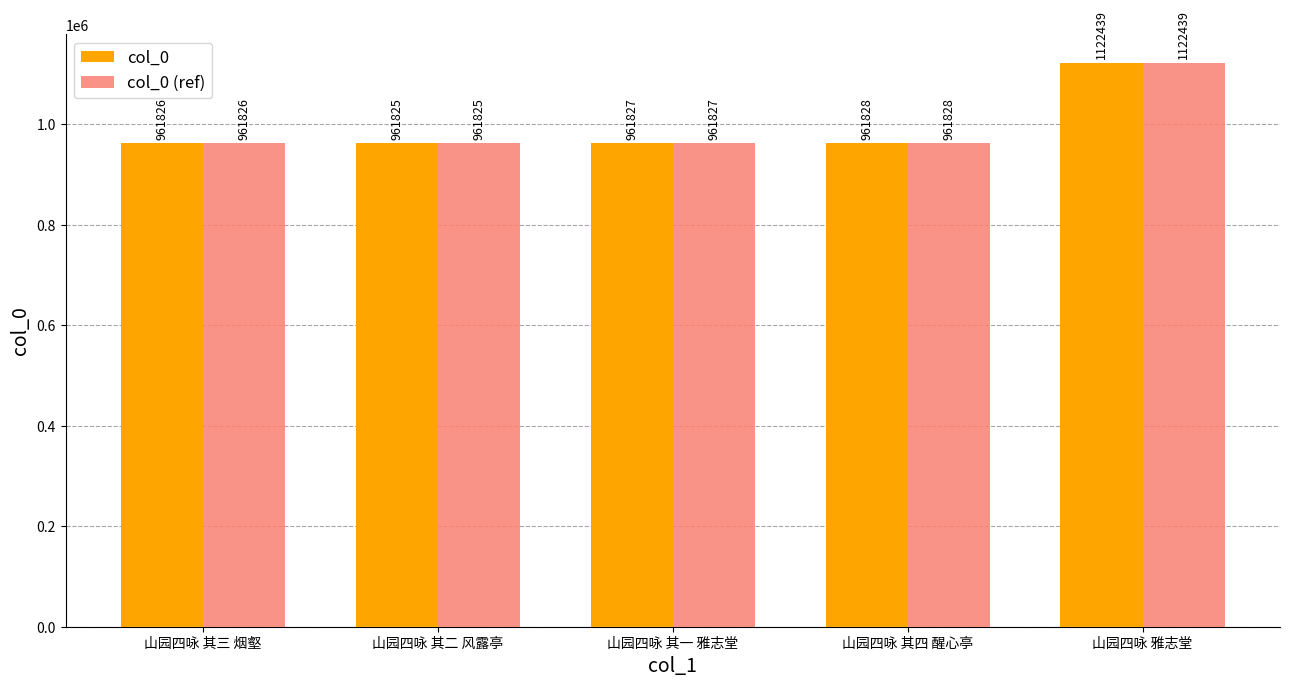

What is the label of the 3rd bar from the left?

山园四咏 其一 雅志堂